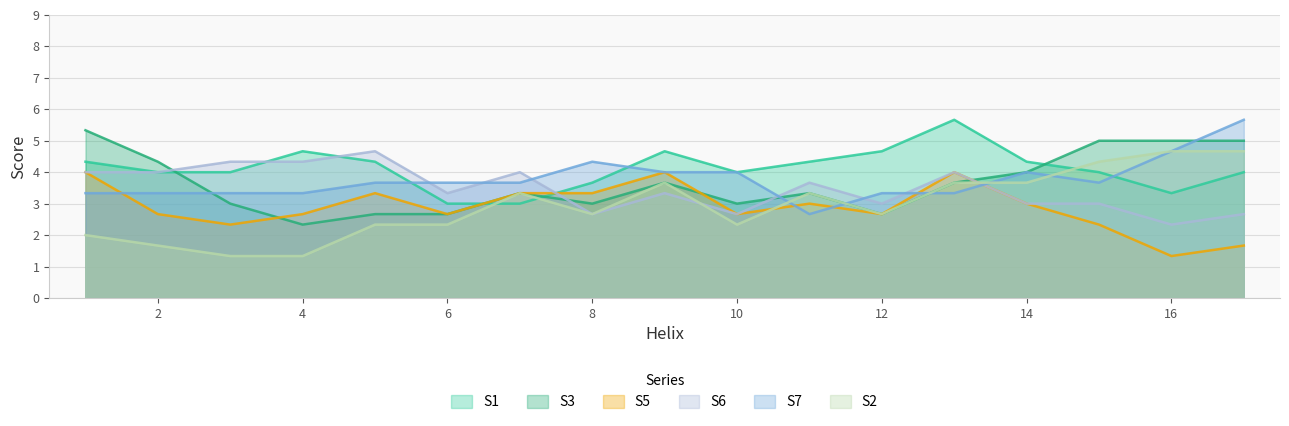

After their last crossing, which series has the higher values: S1 or S5?

S1